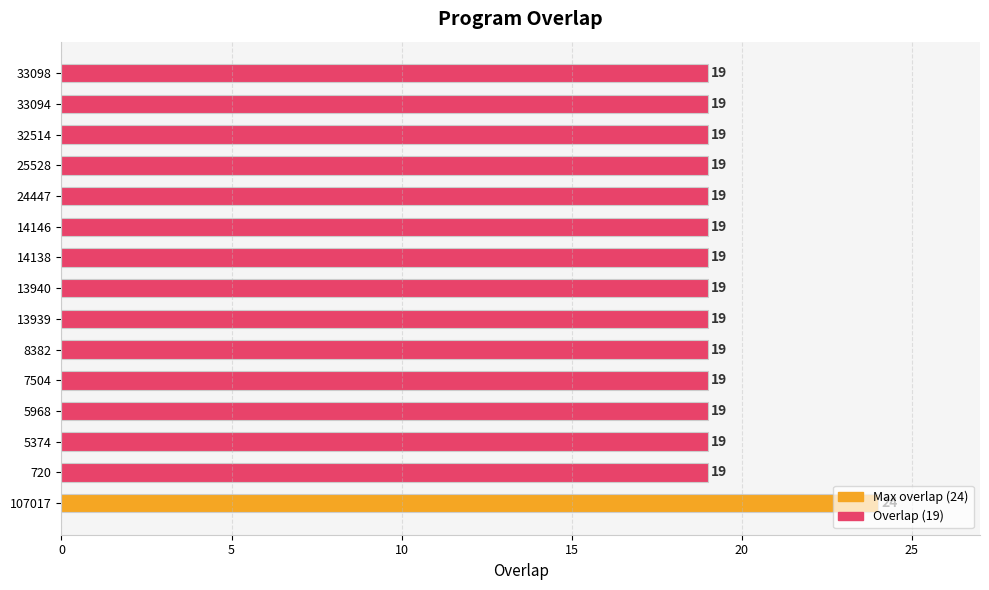

How many bars are there in total?

15